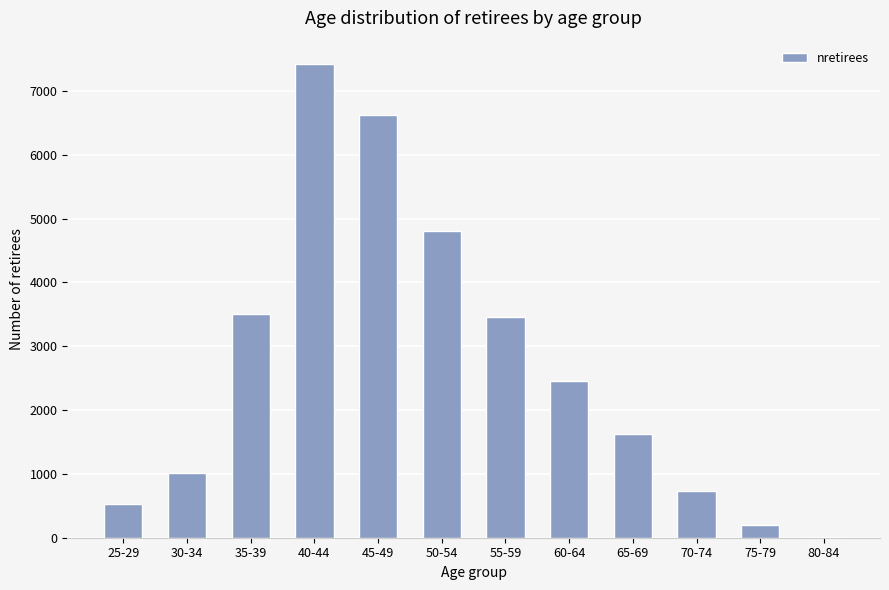

The chart shows a value of 15 at 80-84. True or false?

True